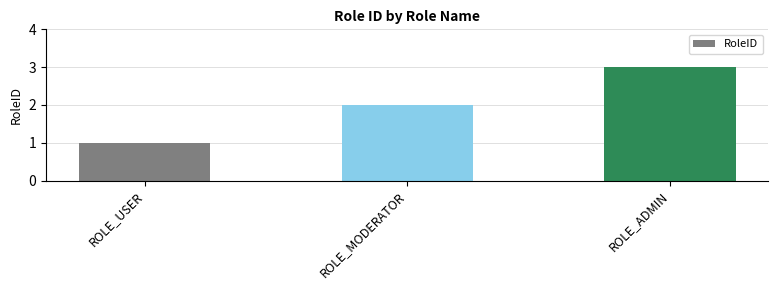

Reading left to right, list all the values displayed in this chart.

ROLE_USER=1	ROLE_MODERATOR=2	ROLE_ADMIN=3